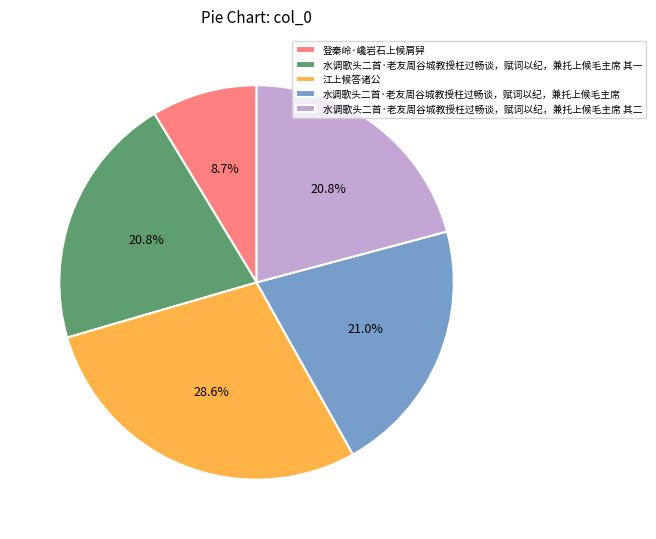

What portion of the pie excludes 水调歌头二首·老友周谷城教授枉过畅谈，赋词以纪，兼托上候毛主席 其二?

79.2%